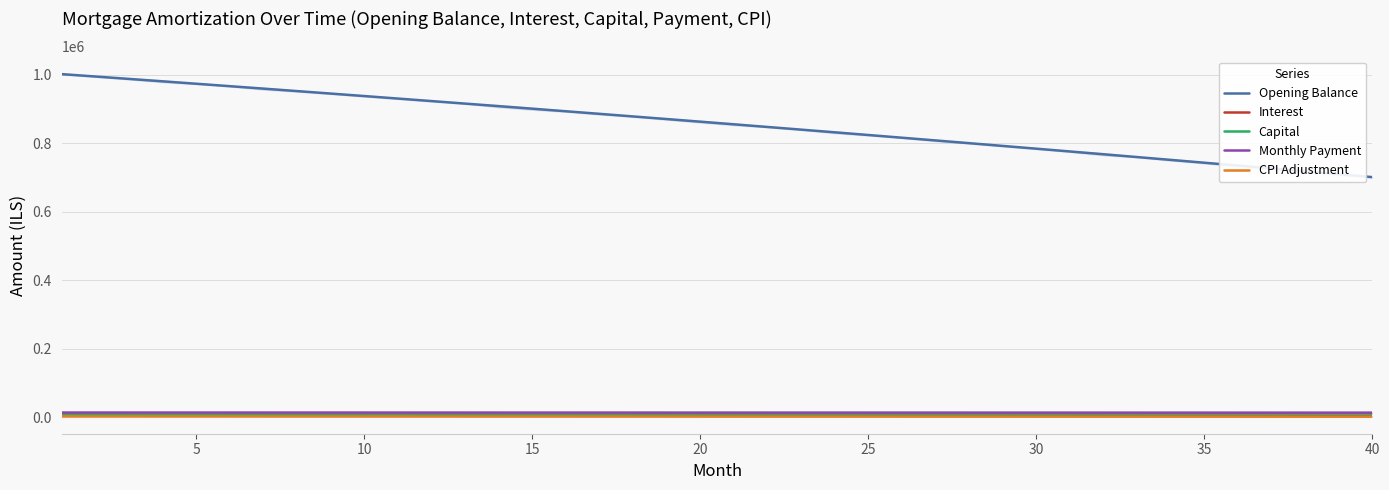

Where is Opening Balance nearest to the value 851823?

20